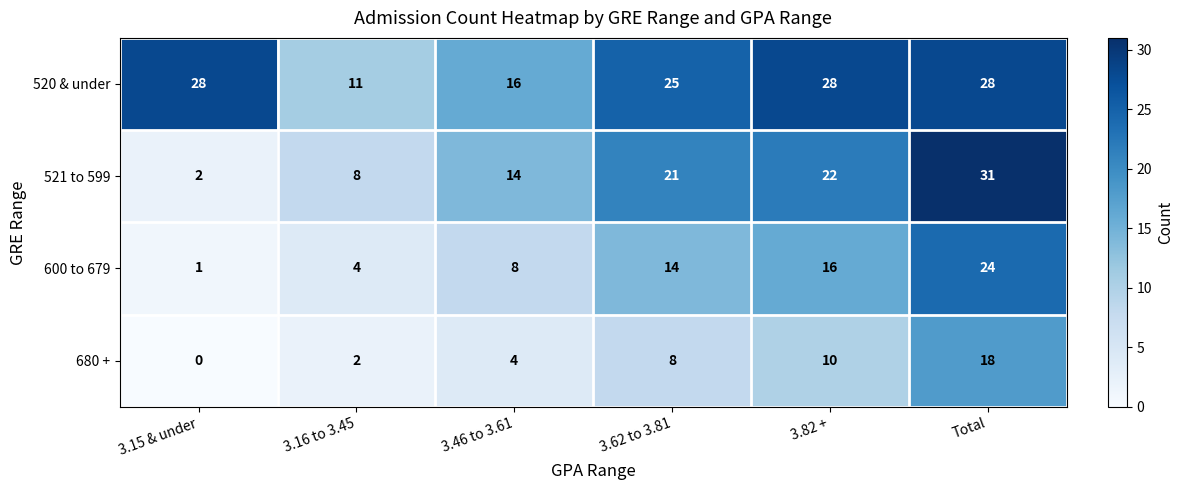

Reading right to left, what are all the values shown in this chart?

520 & under: Total=28	3.82 +=28	3.62 to 3.81=25	3.46 to 3.61=16	3.16 to 3.45=11	3.15 & under=28
521 to 599: Total=31	3.82 +=22	3.62 to 3.81=21	3.46 to 3.61=14	3.16 to 3.45=8	3.15 & under=2
600 to 679: Total=24	3.82 +=16	3.62 to 3.81=14	3.46 to 3.61=8	3.16 to 3.45=4	3.15 & under=1
680 +: Total=18	3.82 +=10	3.62 to 3.81=8	3.46 to 3.61=4	3.16 to 3.45=2	3.15 & under=0